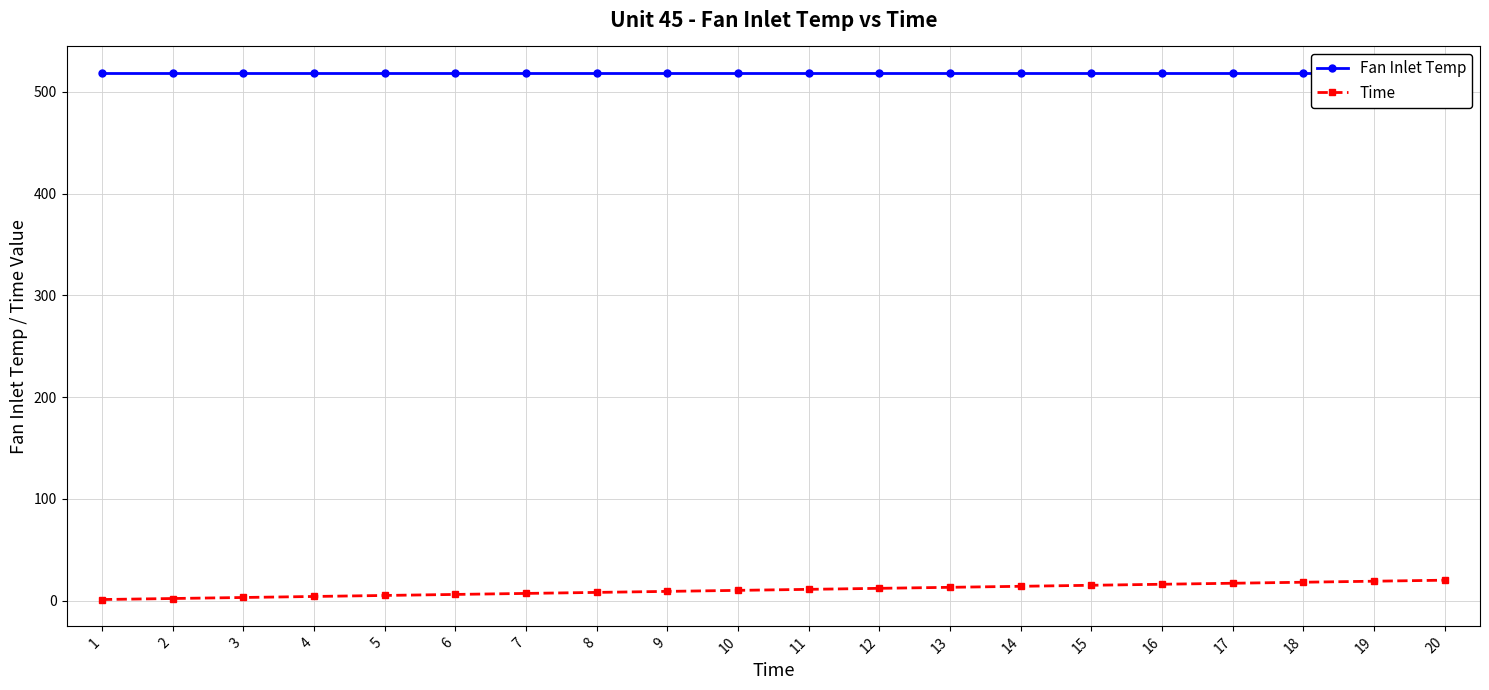

Which series changed the most between 4 and 6?

Time